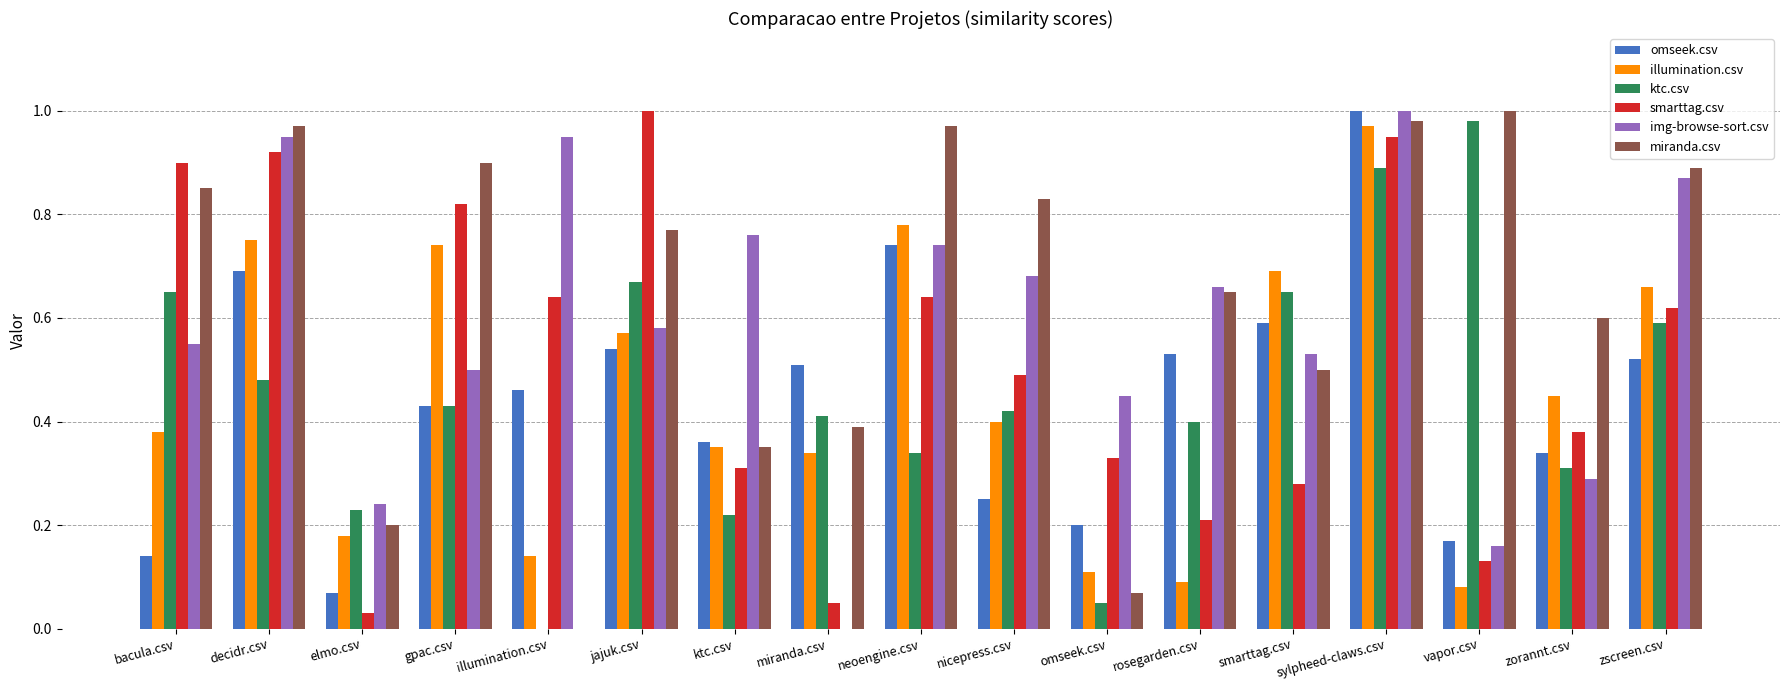

Which series has the largest total across all categories?

miranda.csv